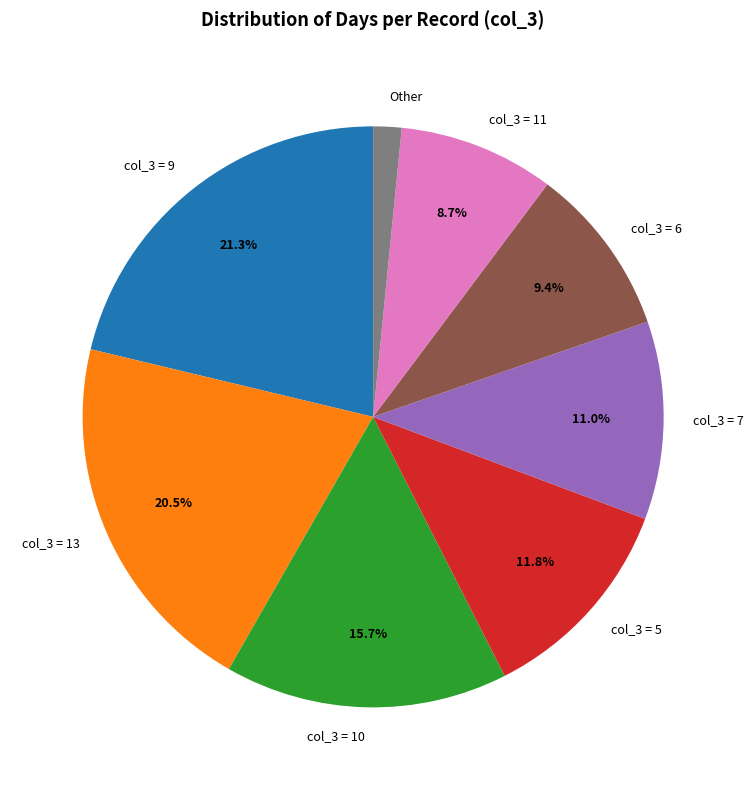

Which has a higher value, col_3 = 5 or col_3 = 11?

col_3 = 5